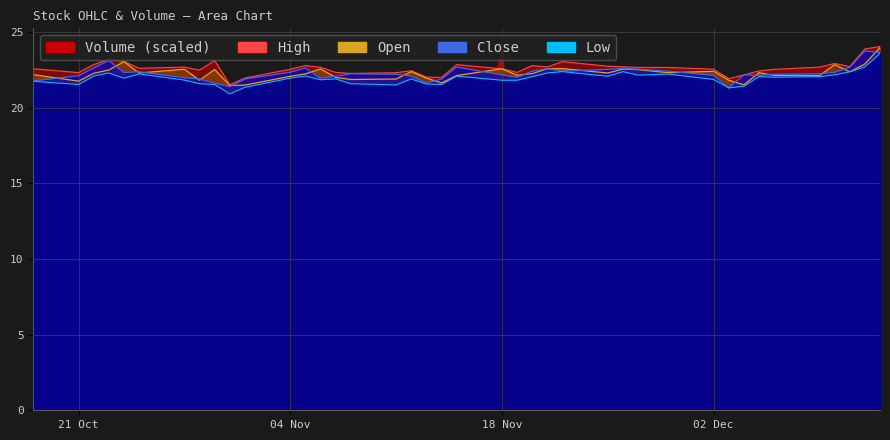

How many intersections are there between Volume (scaled) and Close?

2